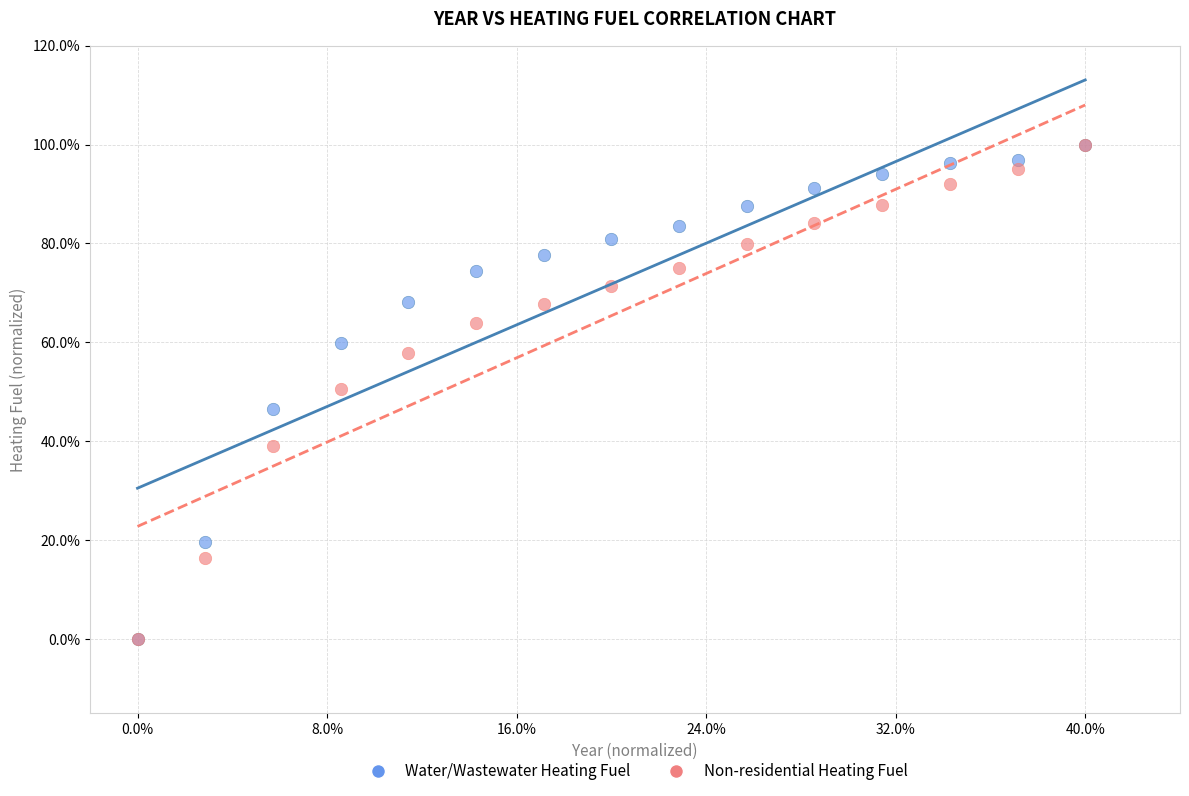

What are all the series names shown in the legend?

Water/Wastewater Heating Fuel, Non-residential Heating Fuel